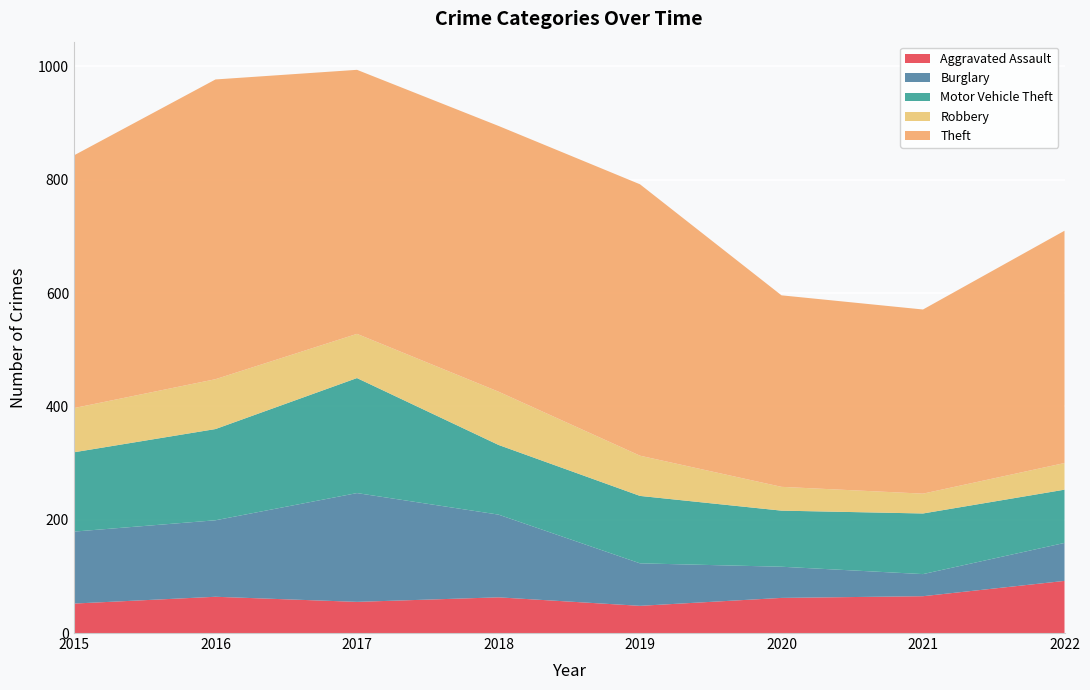

Reading left to right, list all the values displayed in this chart.

Aggravated Assault: 52	64	55	63	48	62	65	92
Burglary: 127	135	192	146	75	55	39	67
Motor Vehicle Theft: 140	161	203	123	119	99	107	94
Robbery: 78	88	78	94	71	42	35	47
Theft: 446	529	466	469	479	338	325	410